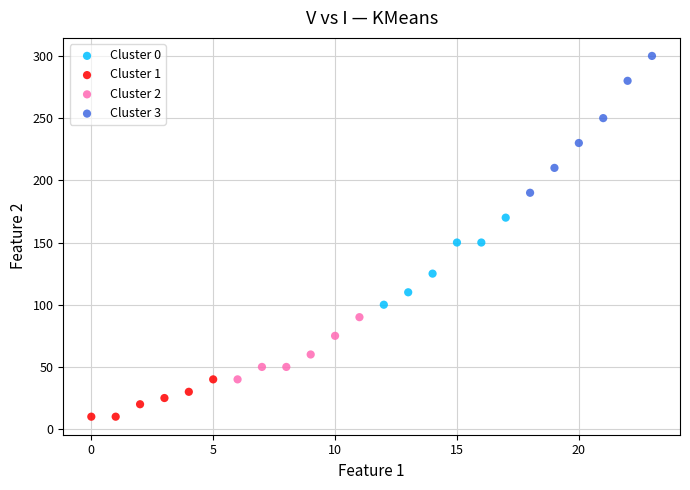

Which series contains the highest Y value?

Cluster 3